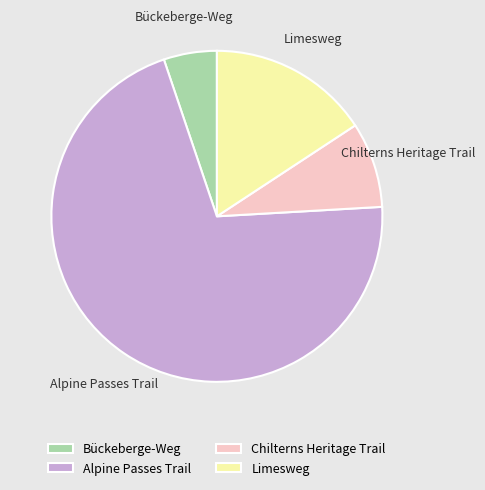

Between Alpine Passes Trail and Chilterns Heritage Trail, which is larger?

Alpine Passes Trail